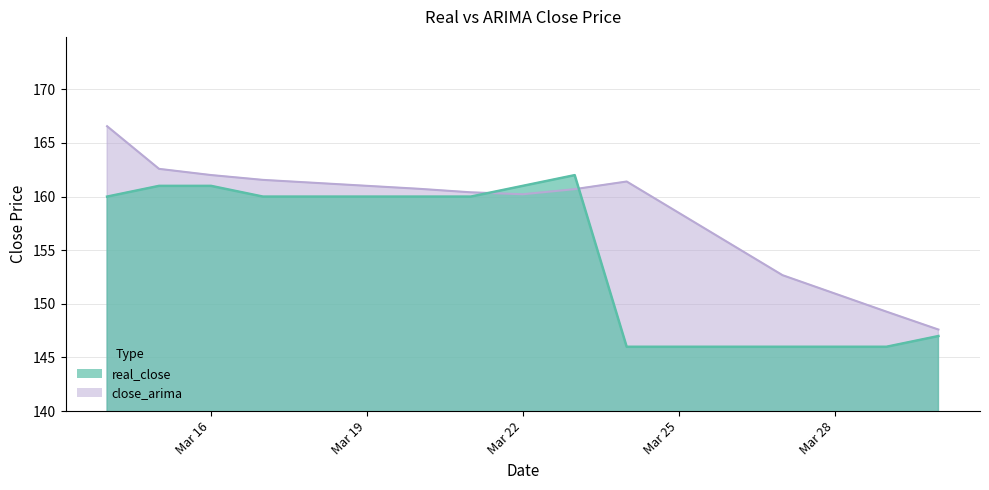

Reading right to left, extract all data points from this chart.

real_close: 147.0	146.0	146.0	146.0	162.0	161.0	160.0	160.0	160.0	161.0	161.0	160.0
close_arima: 147.6	149.3	152.7	161.4	160.7	160.2	160.4	160.7	161.6	162.0	162.6	166.6